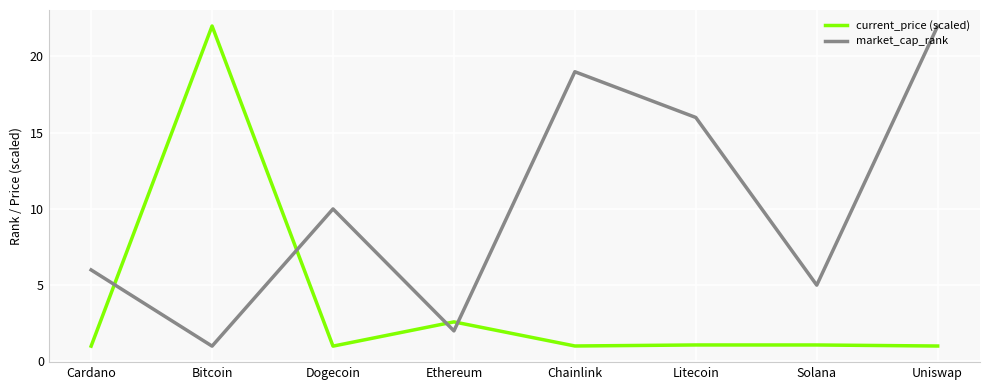

At which label is current_price (scaled) closest to 11?

Ethereum